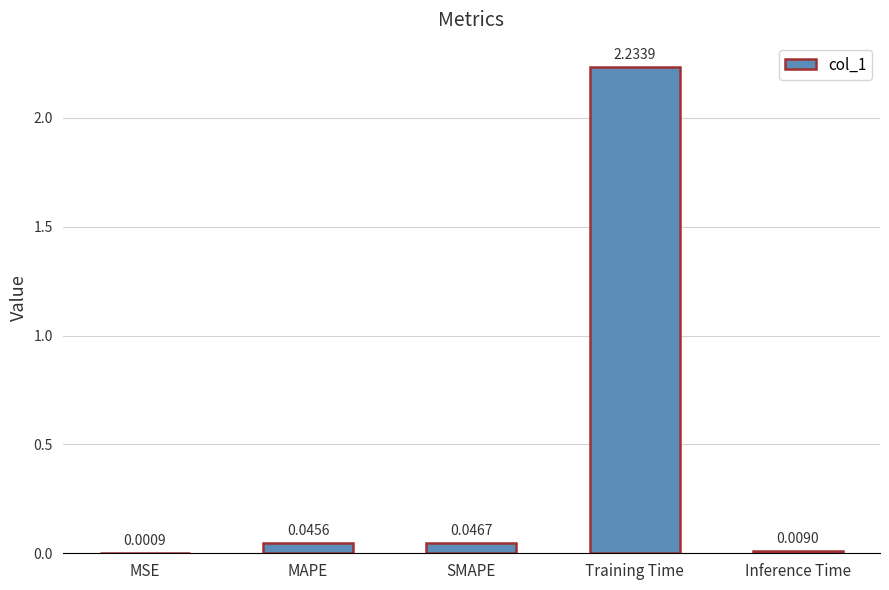

Which has a higher value, SMAPE or Inference Time?

SMAPE